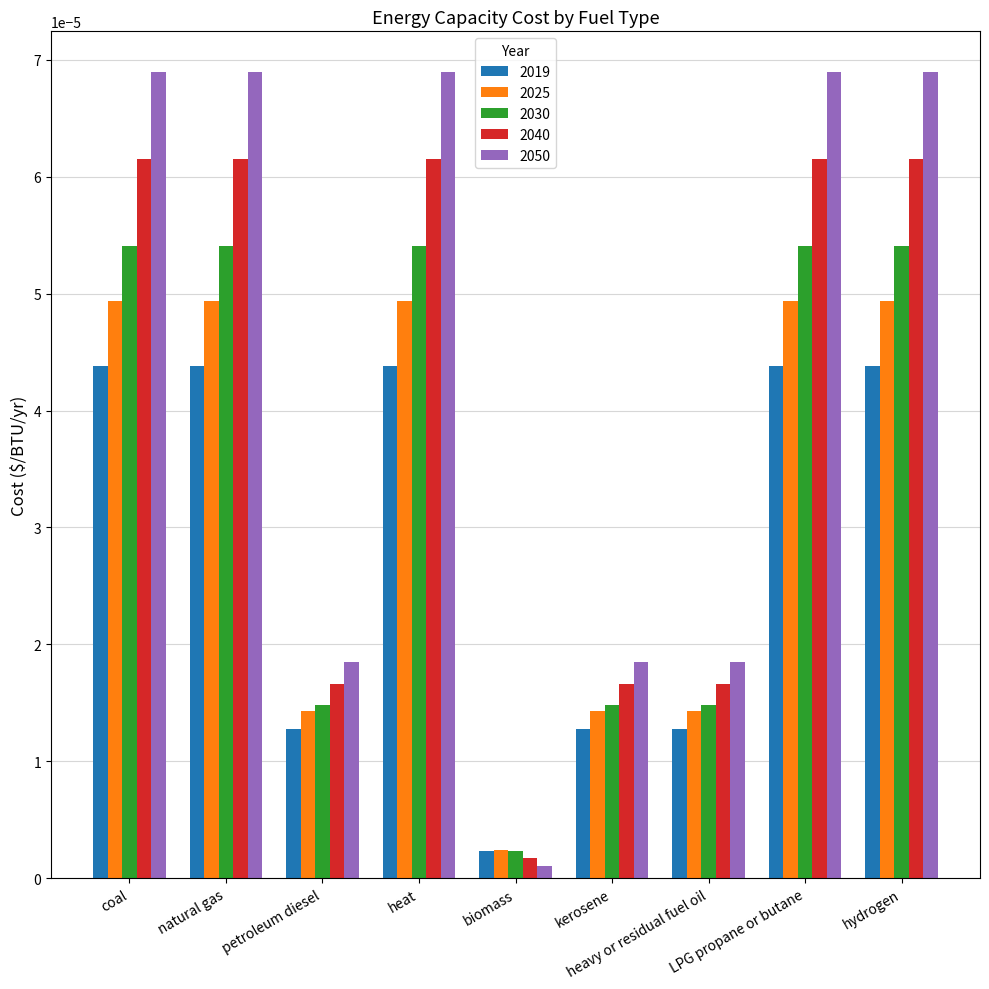

How many groups of bars are there?

9